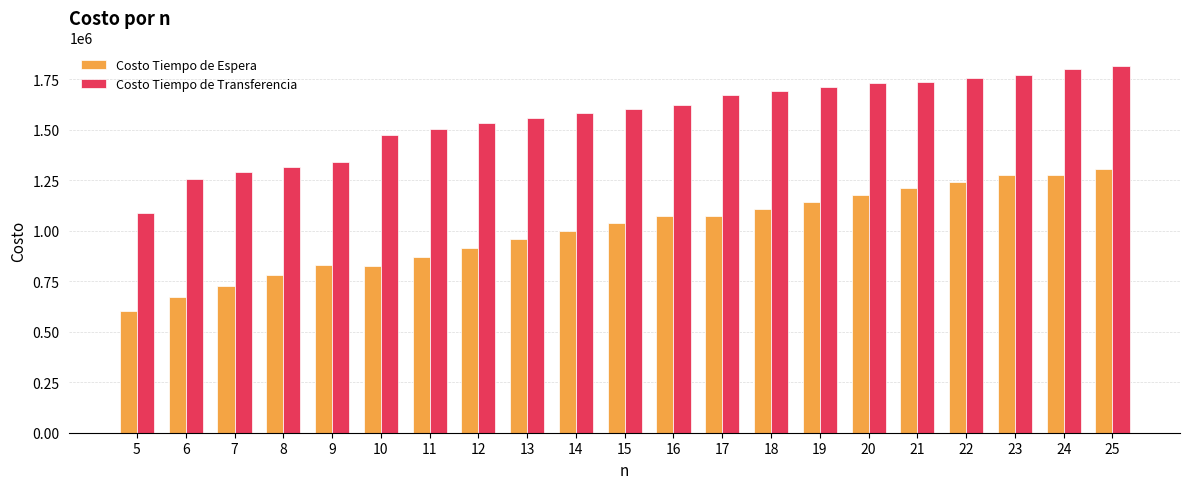

Count the number of data series in this chart.

2